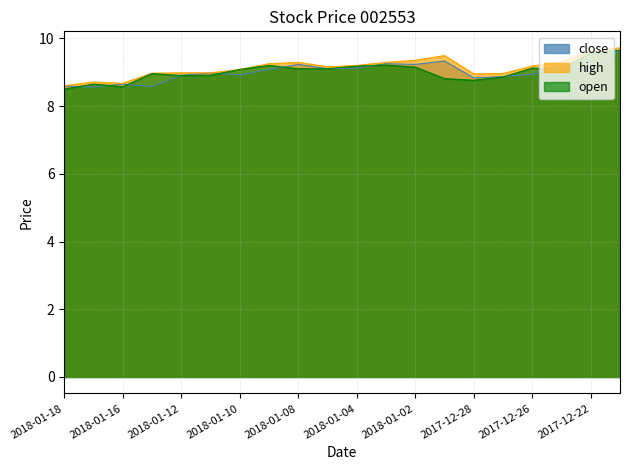

Which series ends up on top after the final intersection of close and open?

open